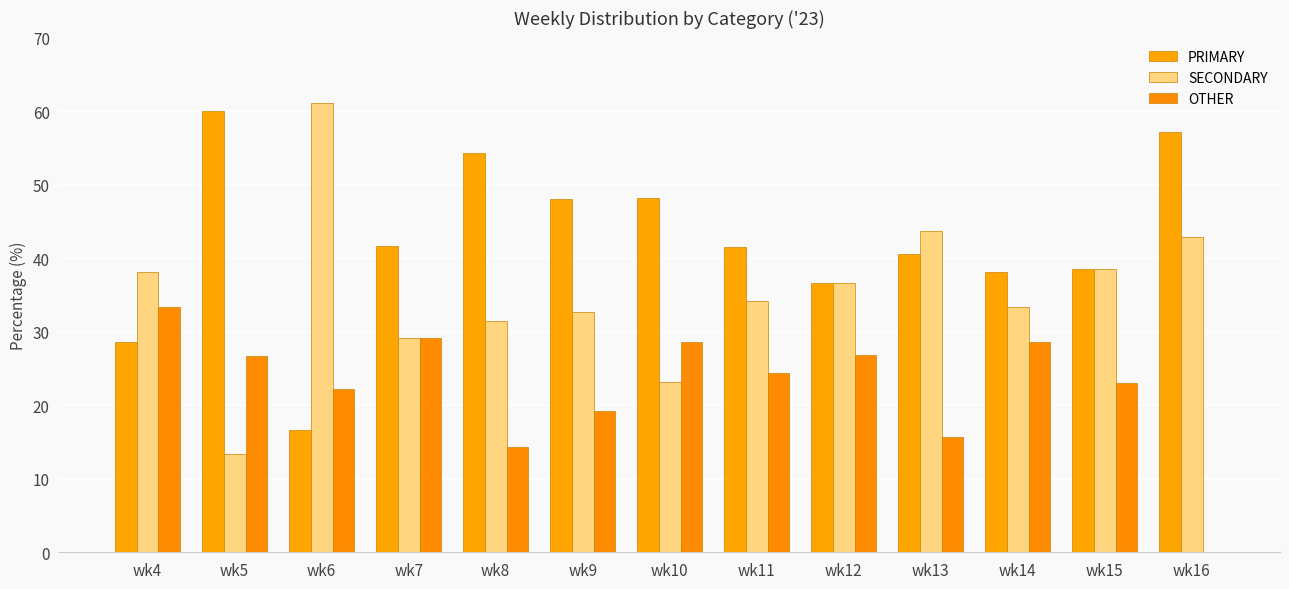

At which category does the chart reach its peak across all series?

wk6